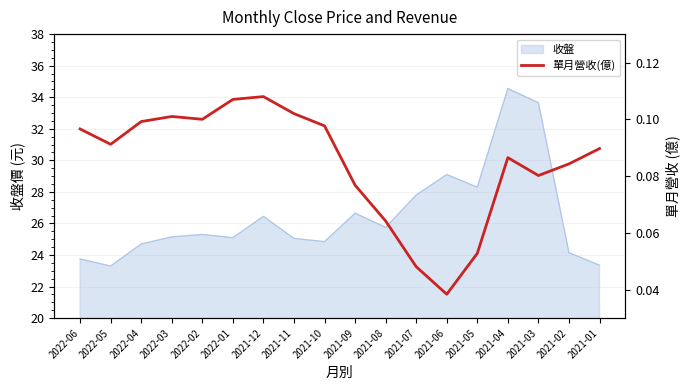

Where is the first local maximum?

2022-03